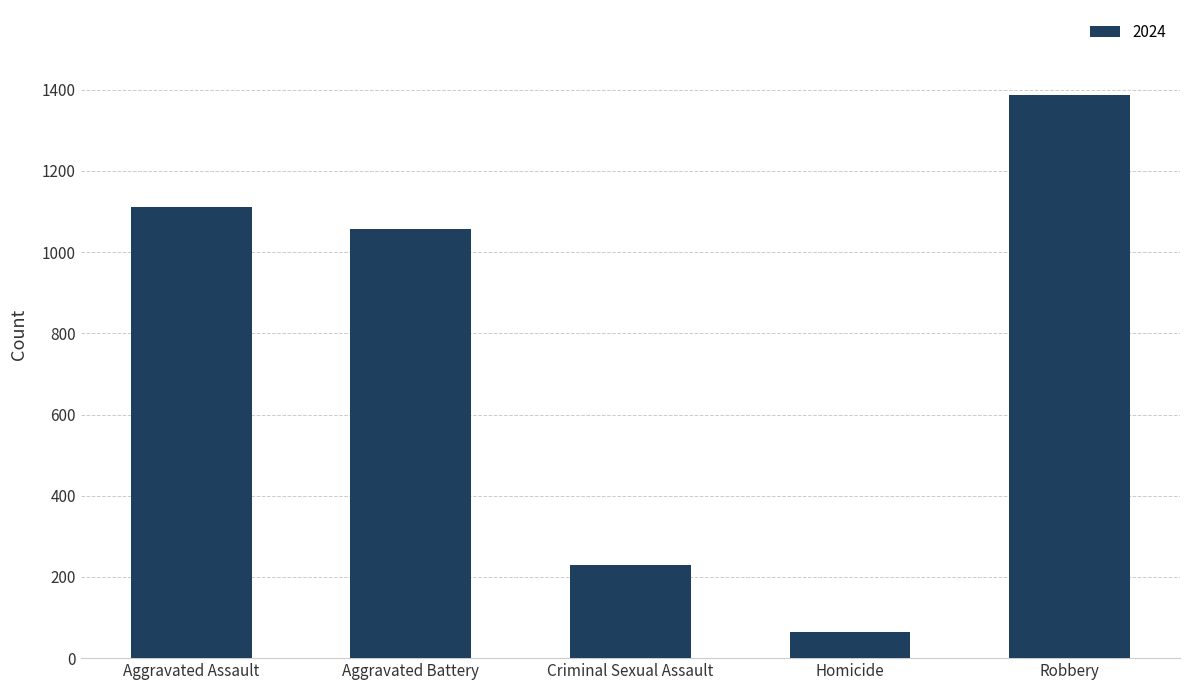

Which has a higher value, Homicide or Criminal Sexual Assault?

Criminal Sexual Assault